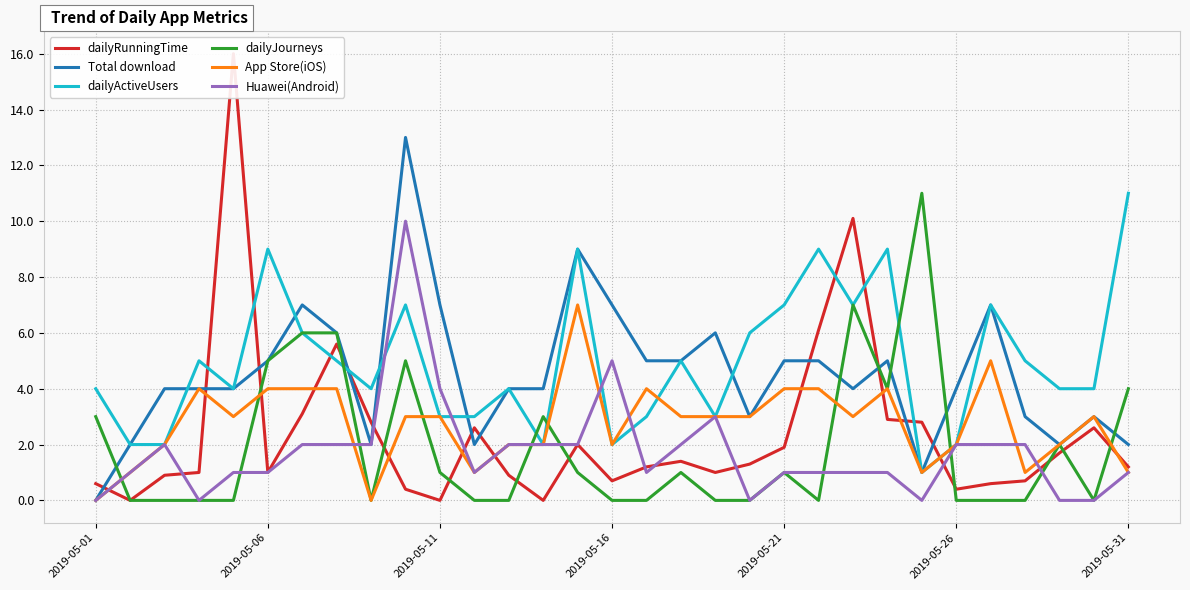

What is the difference between the maximum and second lowest values in the dailyRunningTime series?

16.0